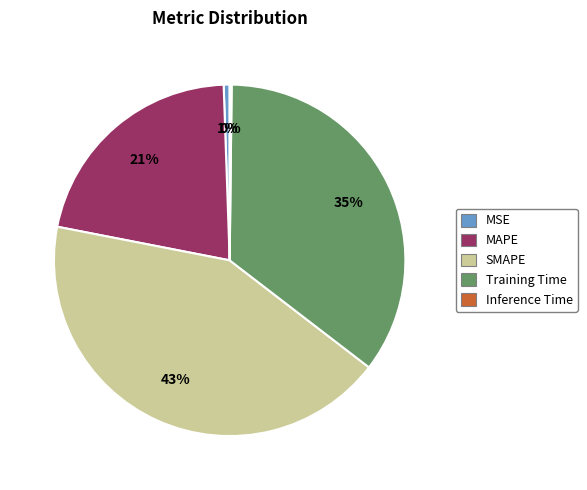

To the nearest percent, what is the combined percentage of SMAPE and MAPE?

64%